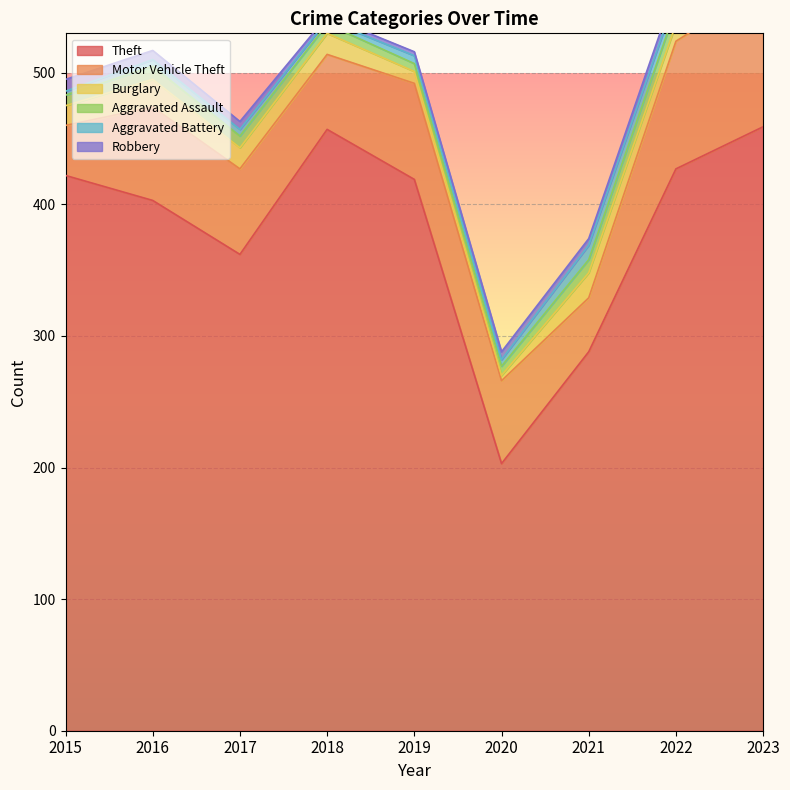

Which category has the lowest value in the Aggravated Assault series?

2019